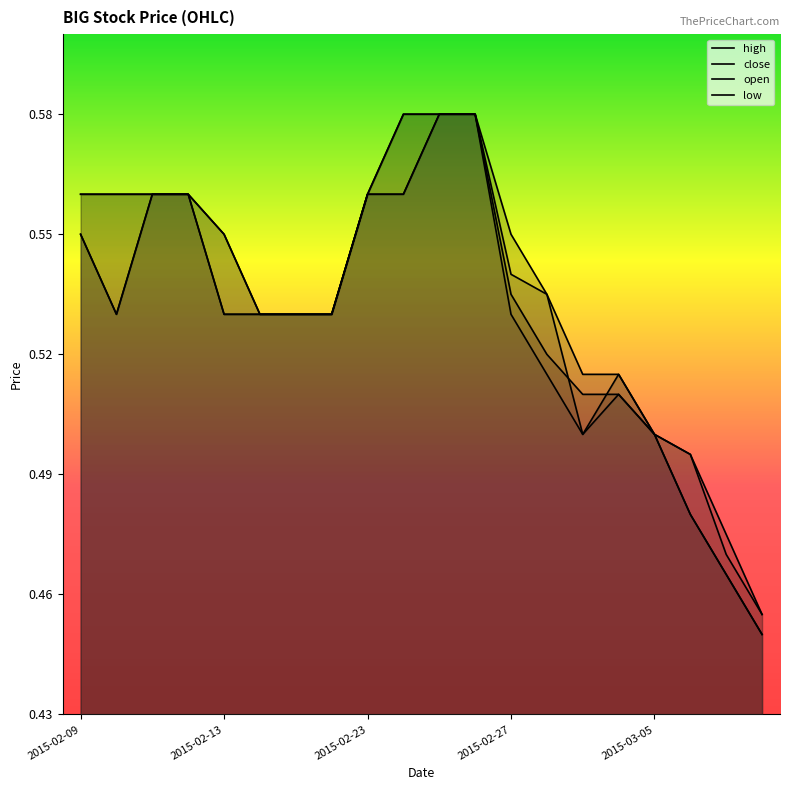

At which label is open closest to 0?

2015-03-10